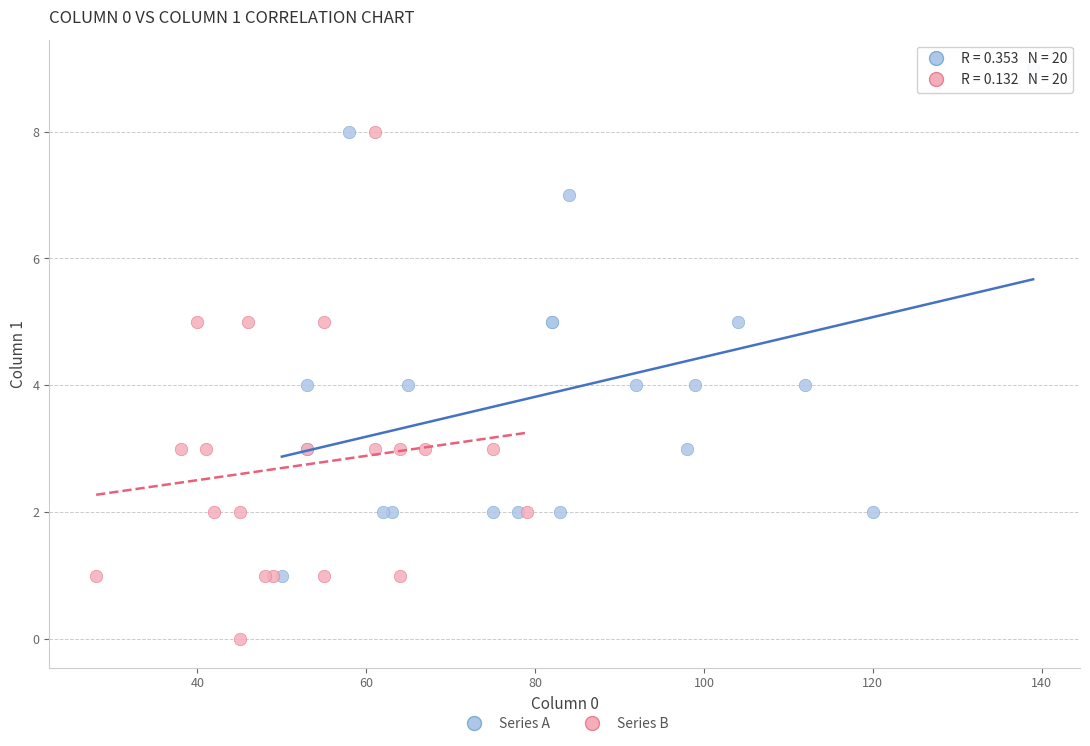

Which series contains the highest Y value?

Series A